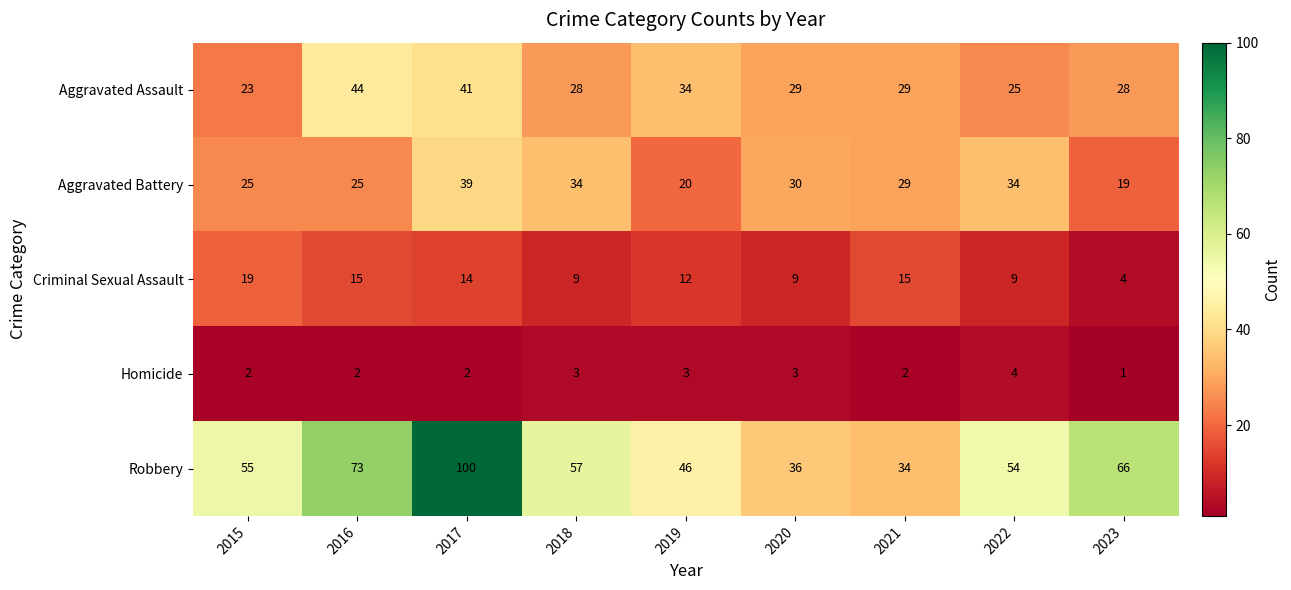

List the series in order of their peak value, highest first.

Robbery, Aggravated Assault, Aggravated Battery, Criminal Sexual Assault, Homicide